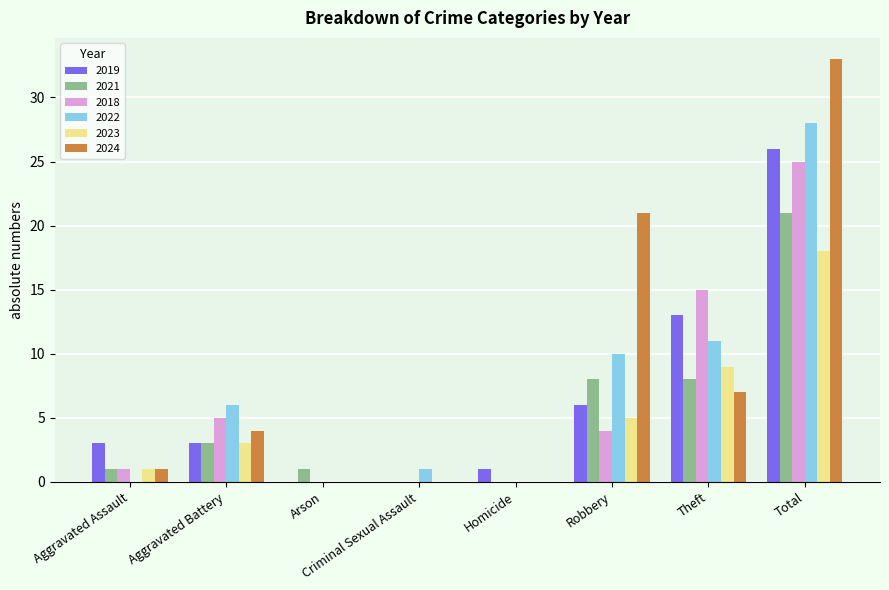

What is the maximum value for 2019?

26